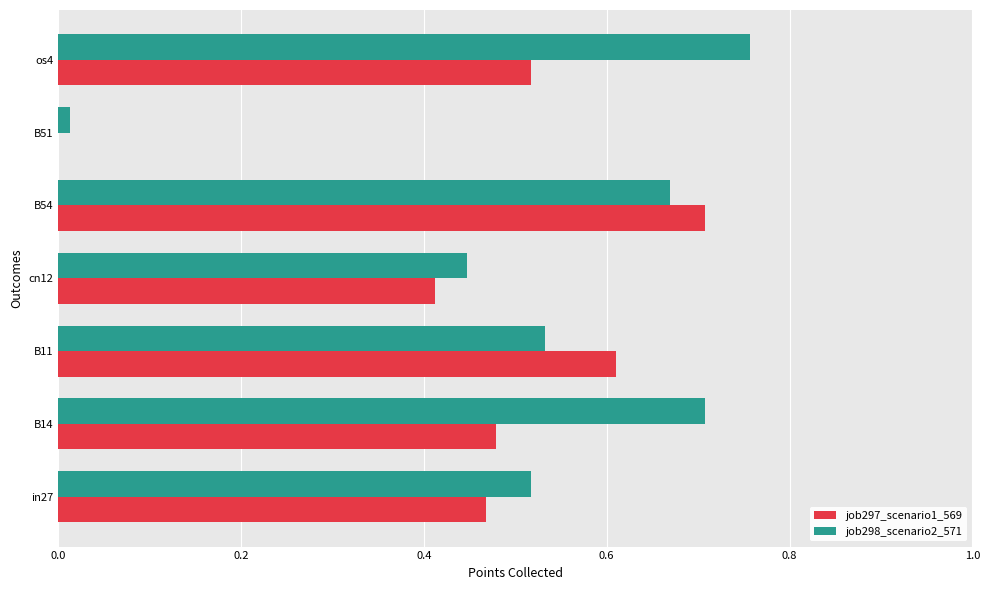

Which category has the highest value across all series?

os4